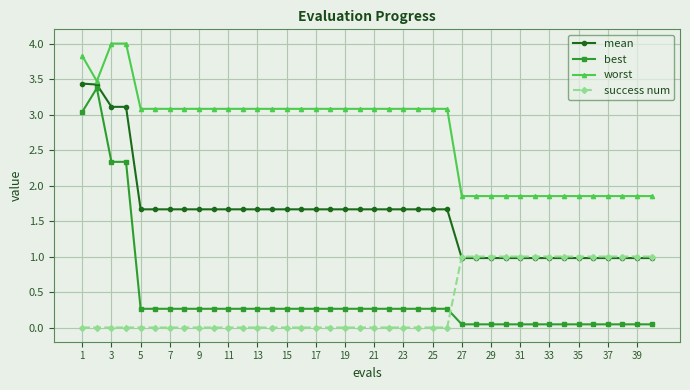

How many series are shown in this chart?

4